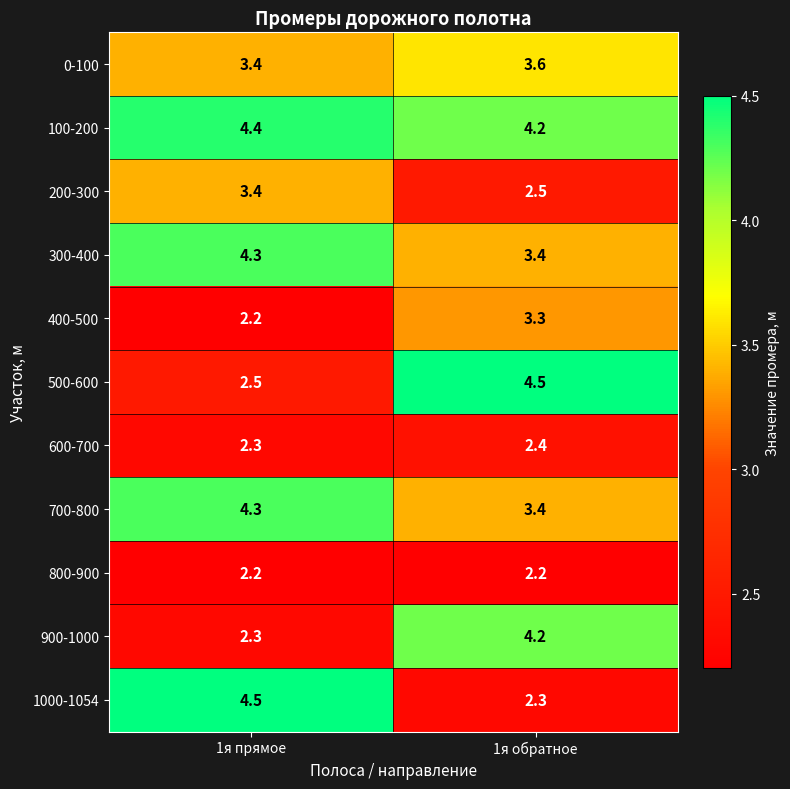

At which label does 900-1000 reach its minimum?

1я прямое